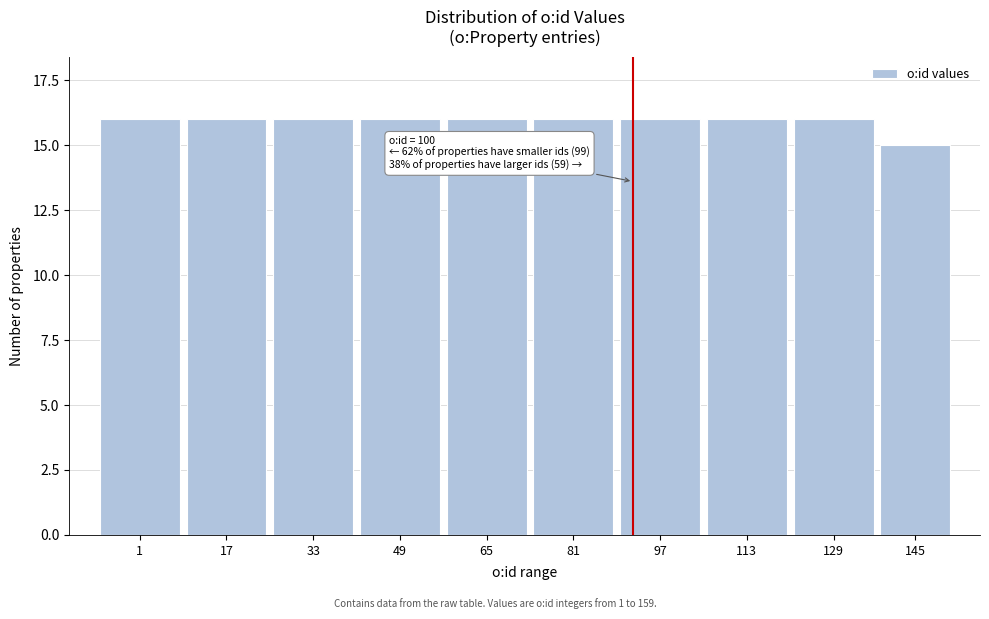

Reading left to right, list all the values displayed in this chart.

1=16	17=16	33=16	49=16	65=16	81=16	97=16	113=16	129=16	145=15